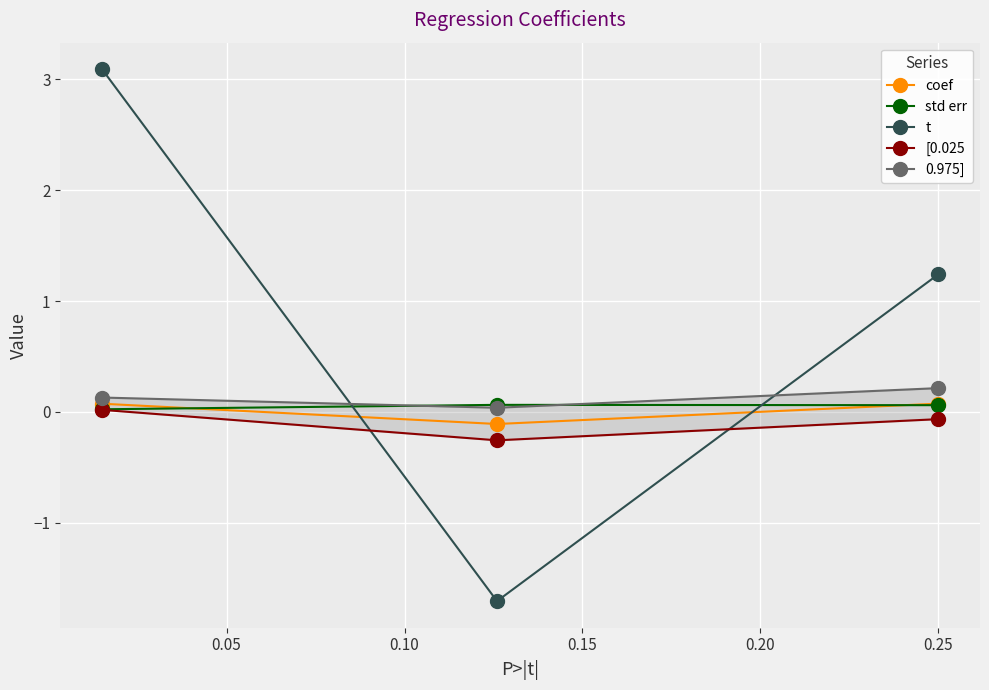

Between 0.05 and 0.10, which is larger?

0.10